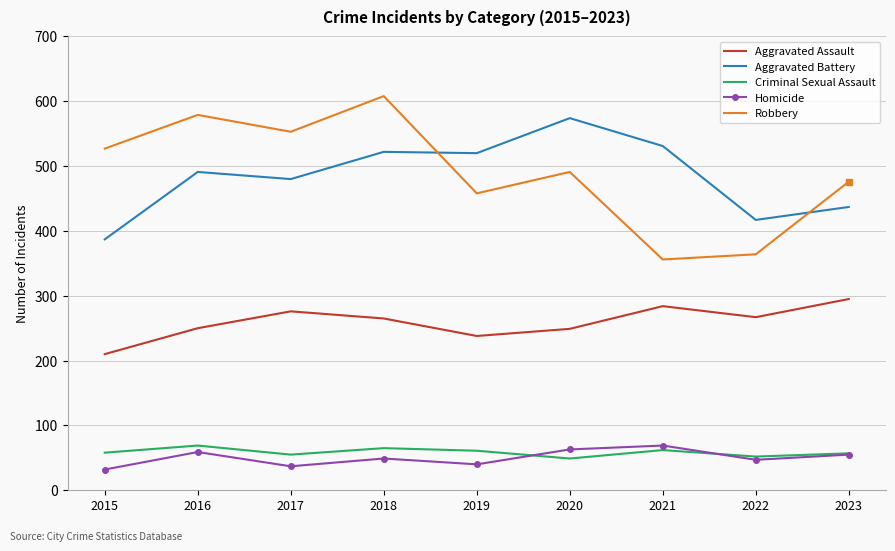

What is the highest value of the Robbery series?

608